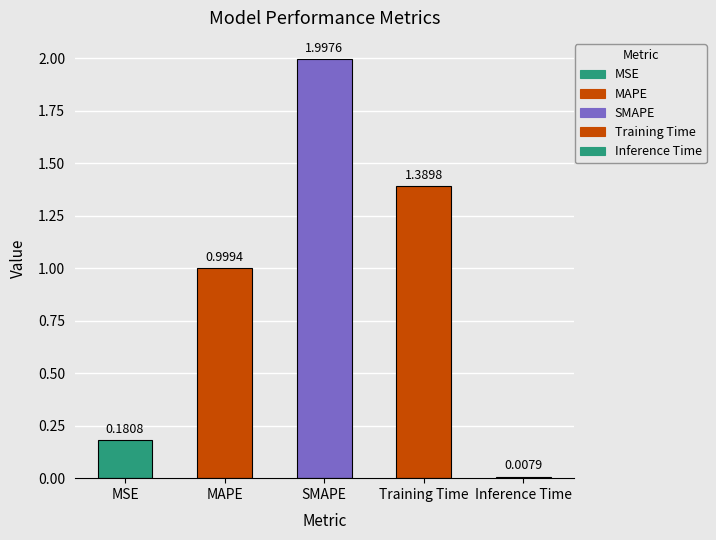

What is the sum of the values at MSE and Training Time?

1.6